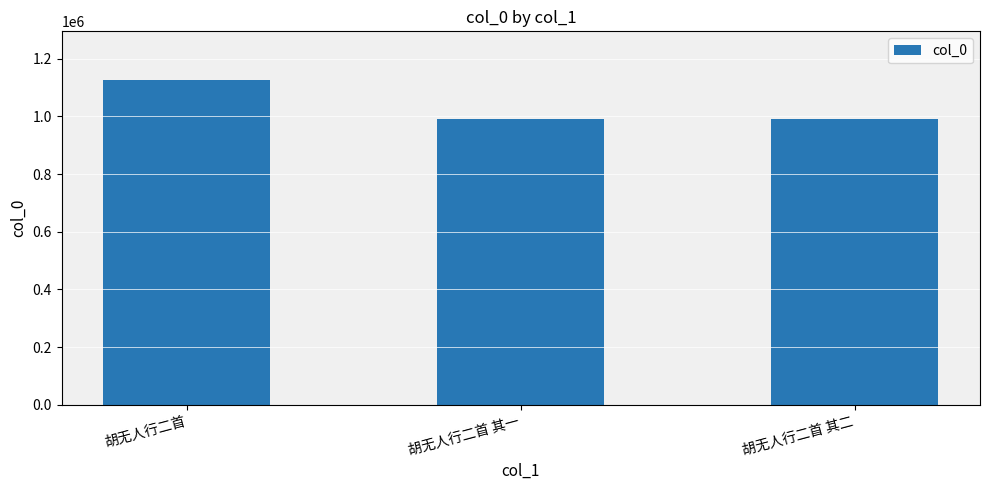

What is the average value?

1035242